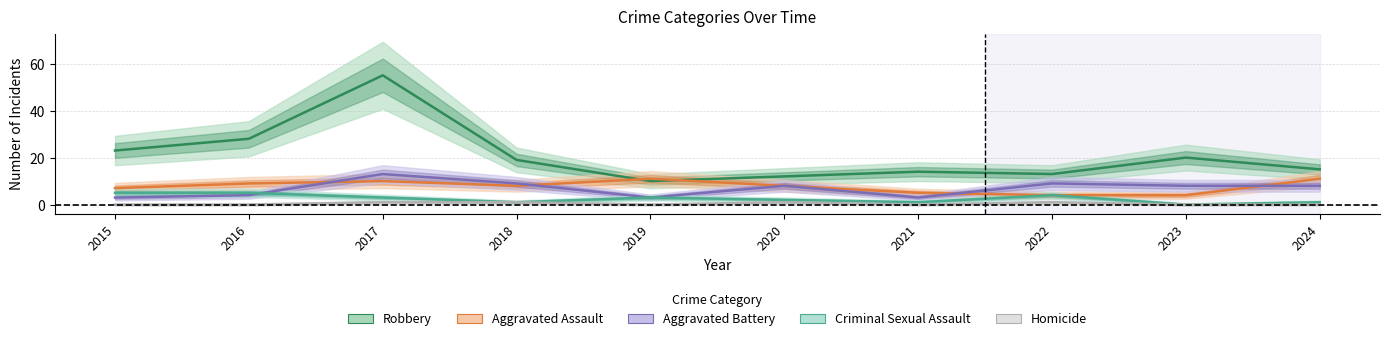

How many lines are shown in the chart?

5